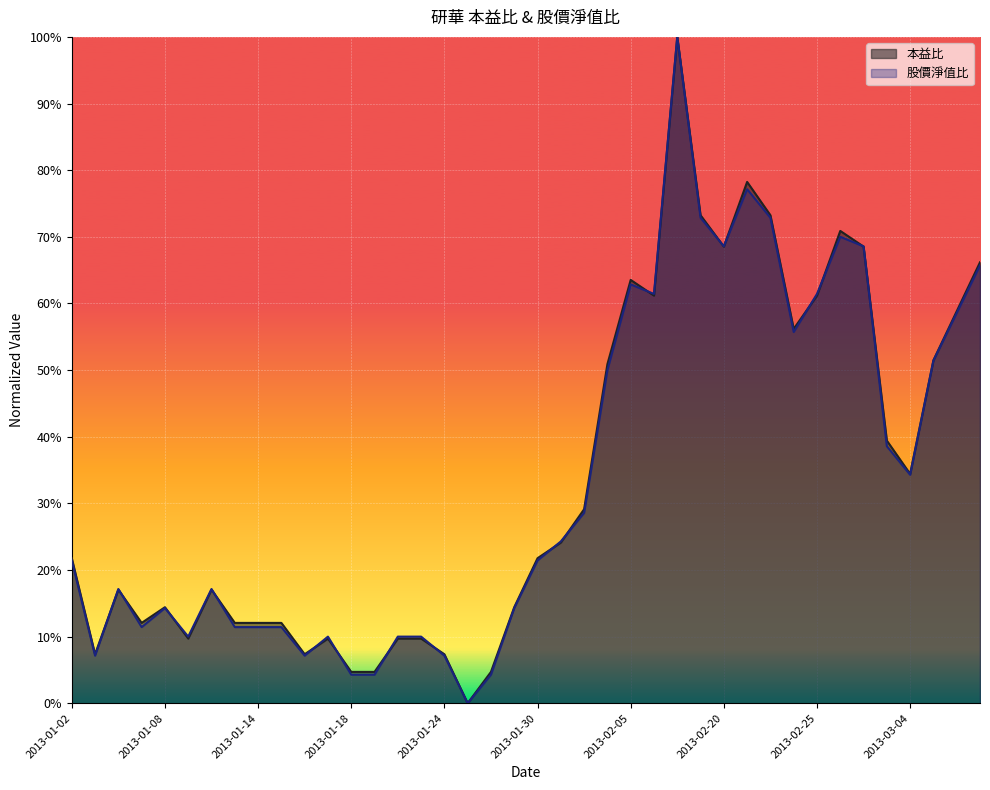

List the series in order of their peak value, lowest first.

股價淨值比, 本益比